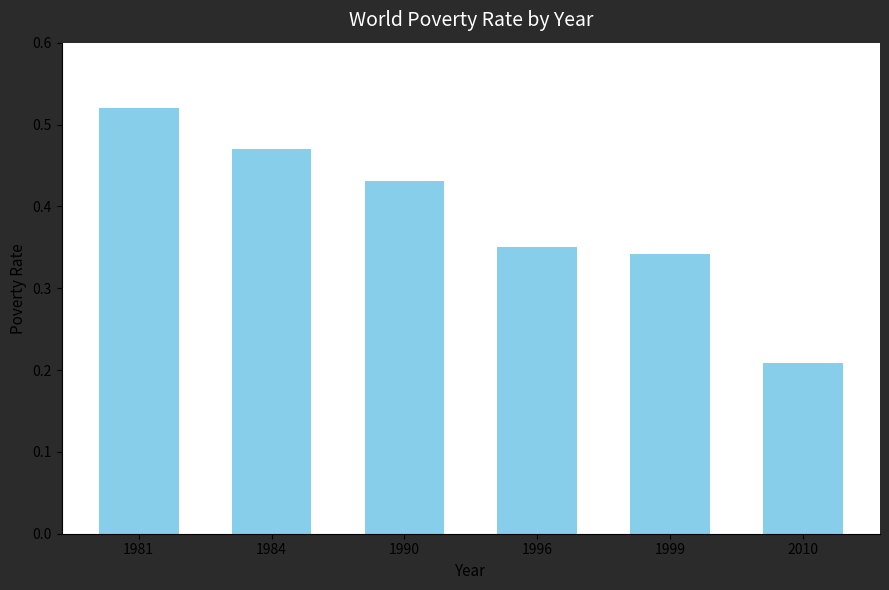

Between 1984 and 1999, which is larger?

1984